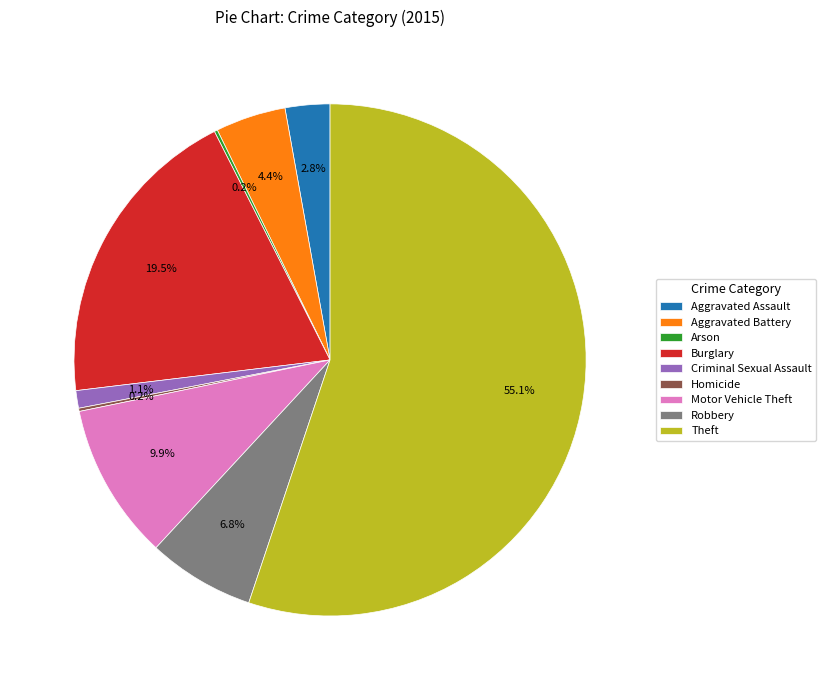

Which has a higher value, Motor Vehicle Theft or Criminal Sexual Assault?

Motor Vehicle Theft